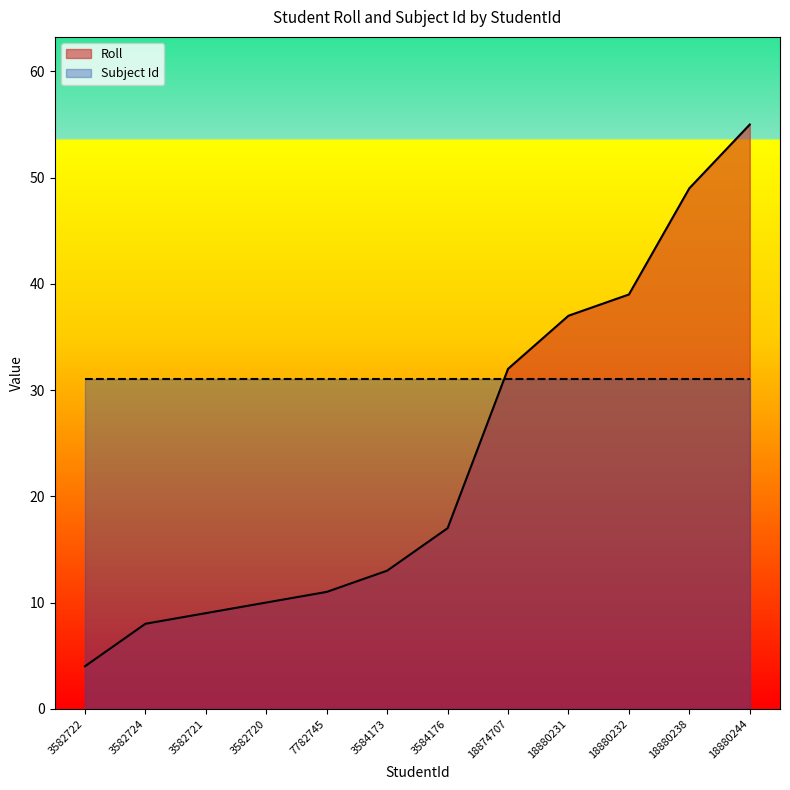

Reading left to right, extract all data points from this chart.

3582722=4	3582724=8	3582721=9	3582720=10	7782745=11	3584173=13	3584176=17	18874707=32	18880231=37	18880232=39	18880238=49	18880244=55